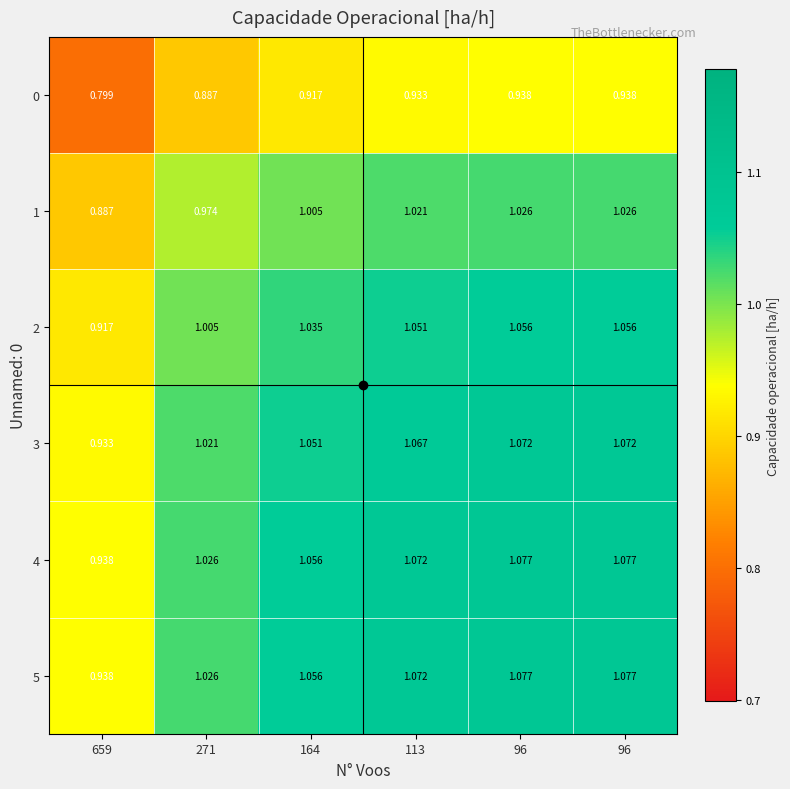

What is the difference between the highest and lowest values at 271?

0.1